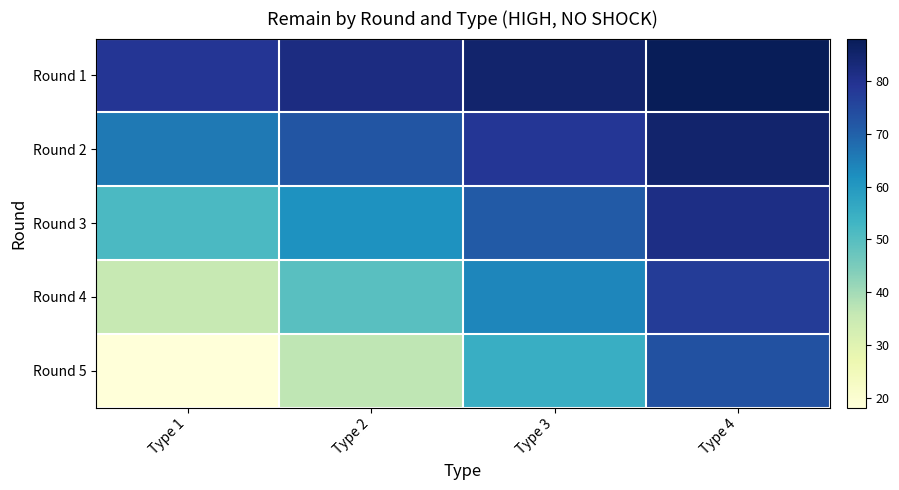

Reading left to right, what are all the values shown in this chart?

Round 1: Type 1=79.0	Type 2=82.0	Type 3=85.0	Type 4=88.0
Round 2: Type 1=65.9	Type 2=72.2	Type 3=78.5	Type 4=84.8
Round 3: Type 1=51.5	Type 2=61.4	Type 3=71.3	Type 4=81.3
Round 4: Type 1=35.6	Type 2=49.6	Type 3=63.5	Type 4=77.4
Round 5: Type 1=18.2	Type 2=36.5	Type 3=54.8	Type 4=73.1